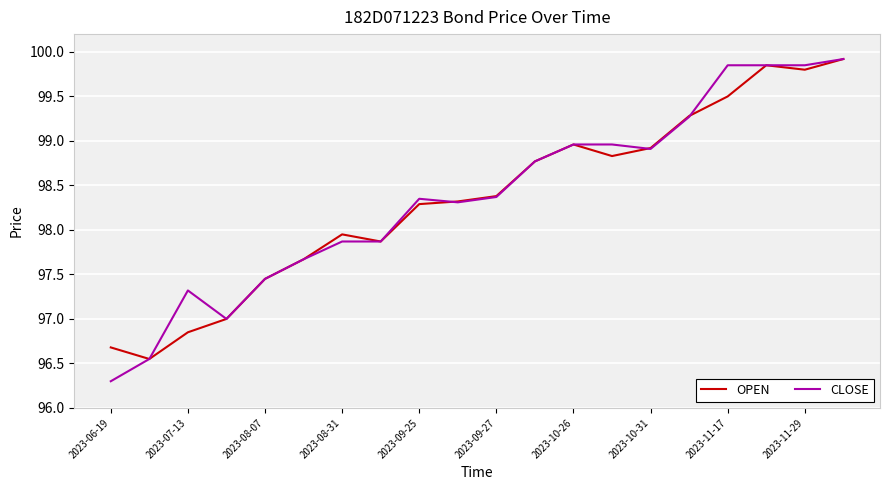

How many lines are shown in the chart?

2